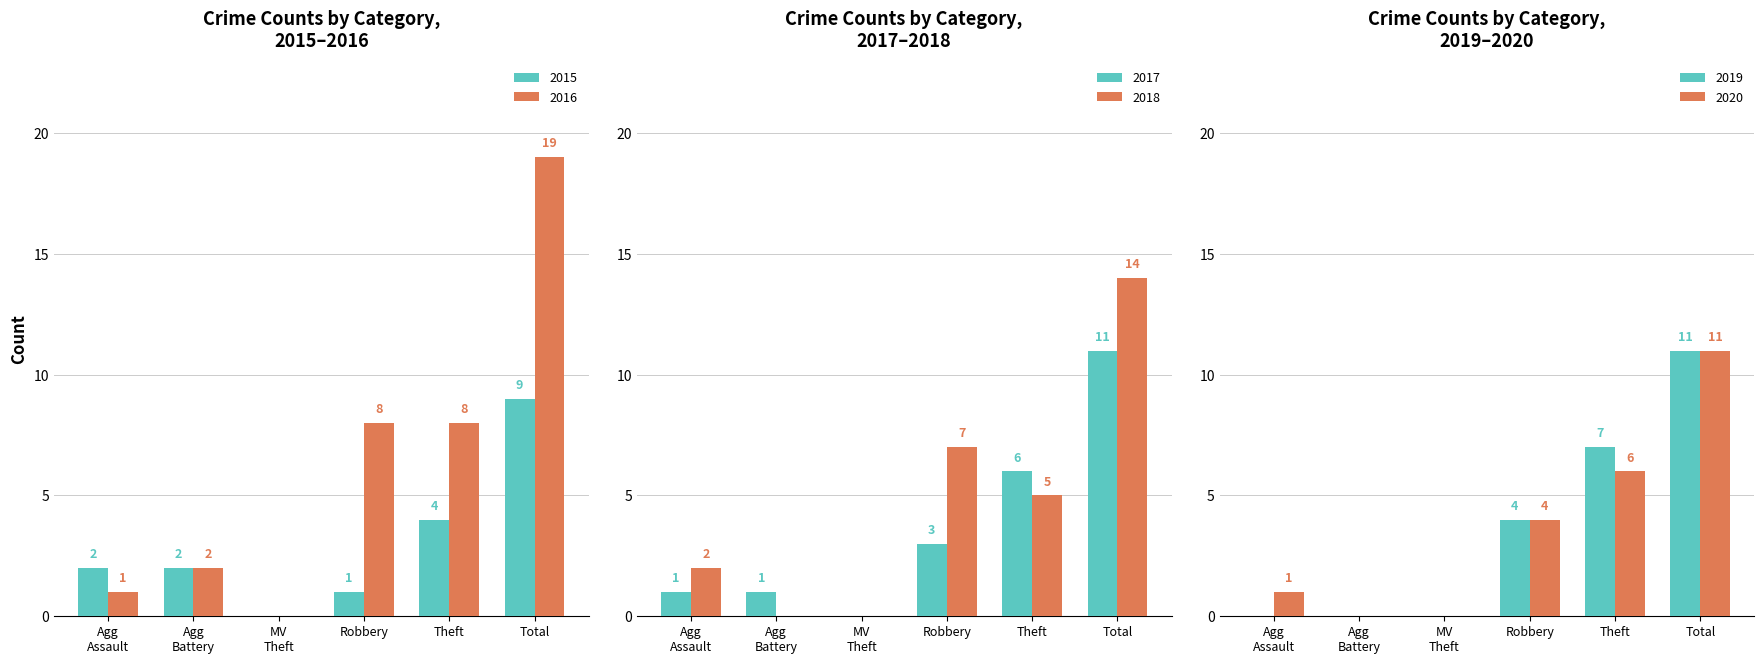

What is the maximum value for 2016?

19